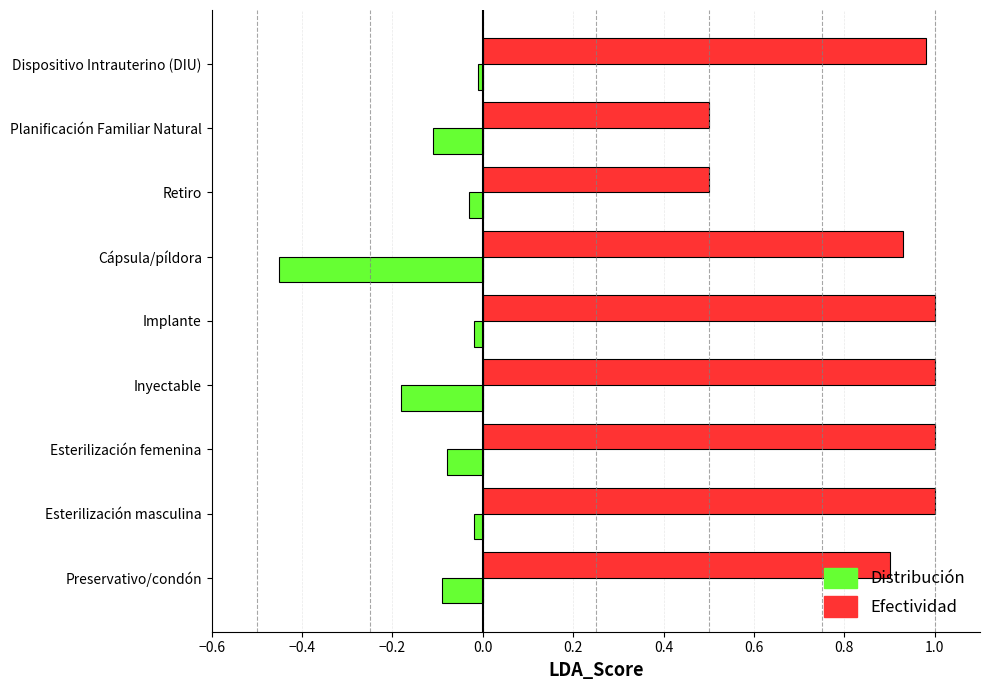

The value of Efectividad at Esterilización femenina is 1.0. True or false?

True